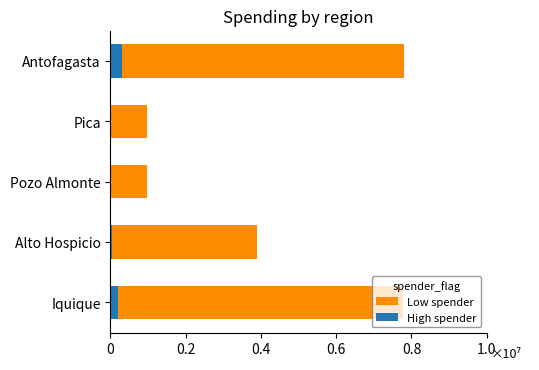

Rank the series by their maximum value, from highest to lowest.

Low spender, High spender